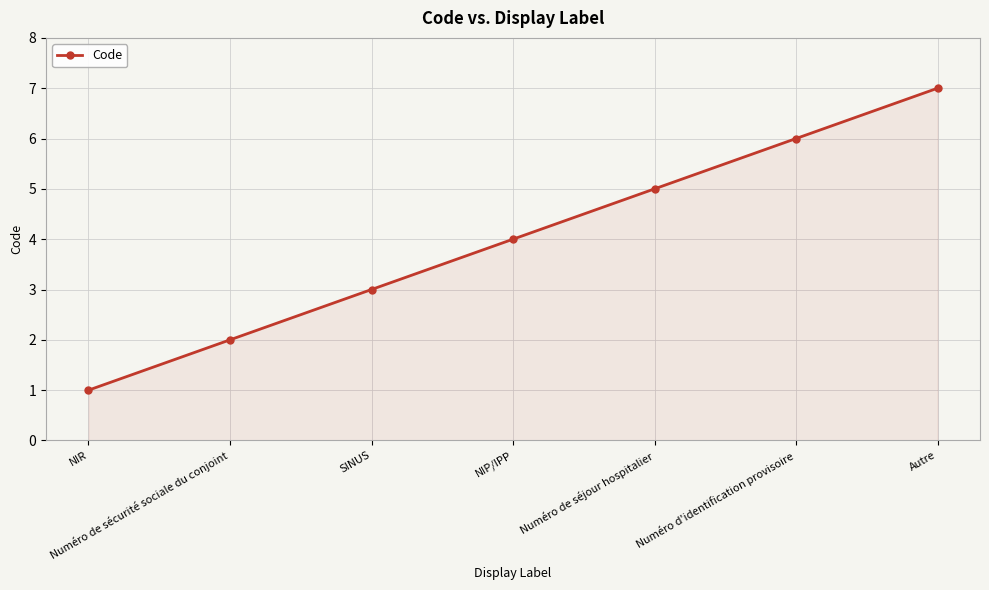

True or false: there are more than 0 points higher than both neighbors.

False